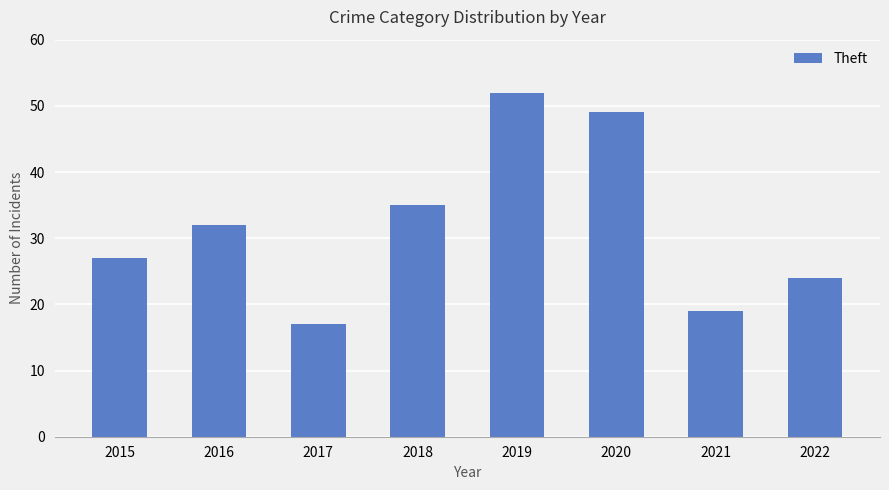

What is the sum of all values?

255